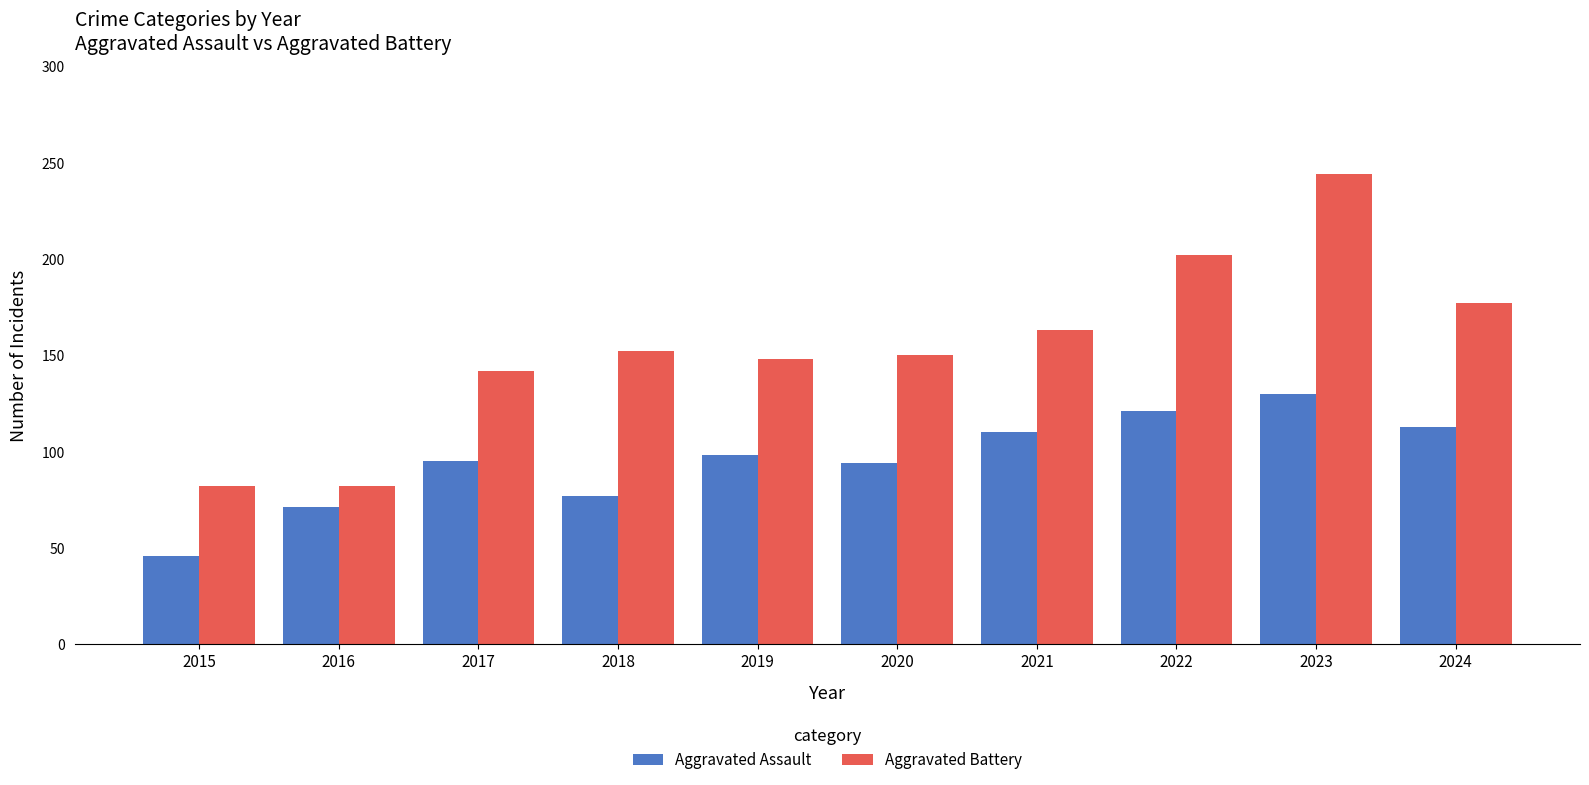

At 2019, list the series in order from largest to smallest.

Aggravated Battery, Aggravated Assault